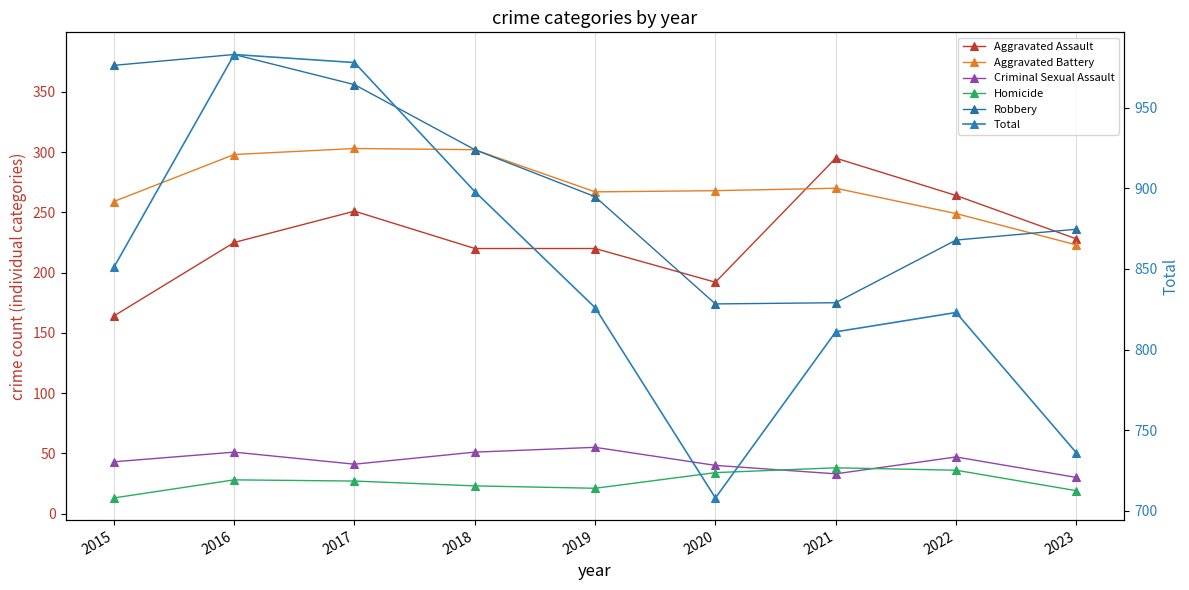

Reading right to left, extract all data points from this chart.

Aggravated Assault: 2023=228	2022=264	2021=295	2020=192	2019=220	2018=220	2017=251	2016=225	2015=164
Aggravated Battery: 2023=223	2022=249	2021=270	2020=268	2019=267	2018=302	2017=303	2016=298	2015=259
Criminal Sexual Assault: 2023=30	2022=47	2021=33	2020=40	2019=55	2018=51	2017=41	2016=51	2015=43
Homicide: 2023=19	2022=36	2021=38	2020=34	2019=21	2018=23	2017=27	2016=28	2015=13
Robbery: 2023=236	2022=227	2021=175	2020=174	2019=263	2018=302	2017=356	2016=381	2015=372
Total: 2023=736	2022=823	2021=811	2020=708	2019=826	2018=898	2017=978	2016=983	2015=851